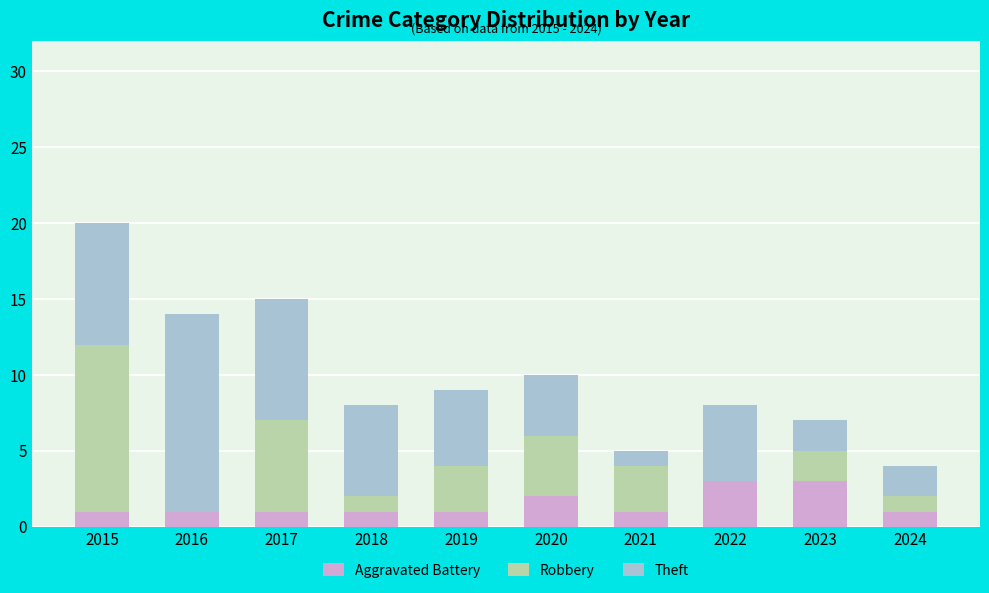

What value does the Aggravated Battery series have at 2018?

1